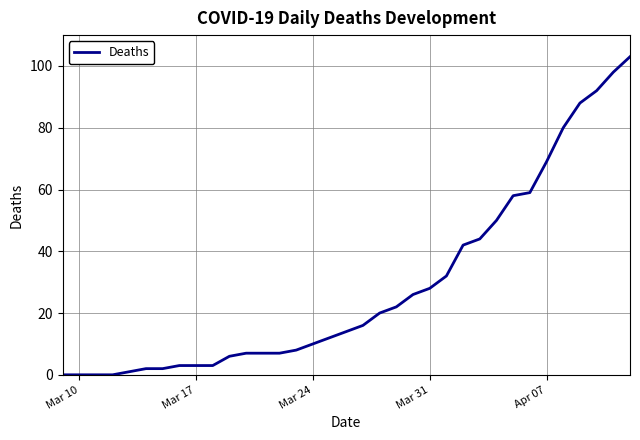

What is the difference between the maximum and minimum values?

103